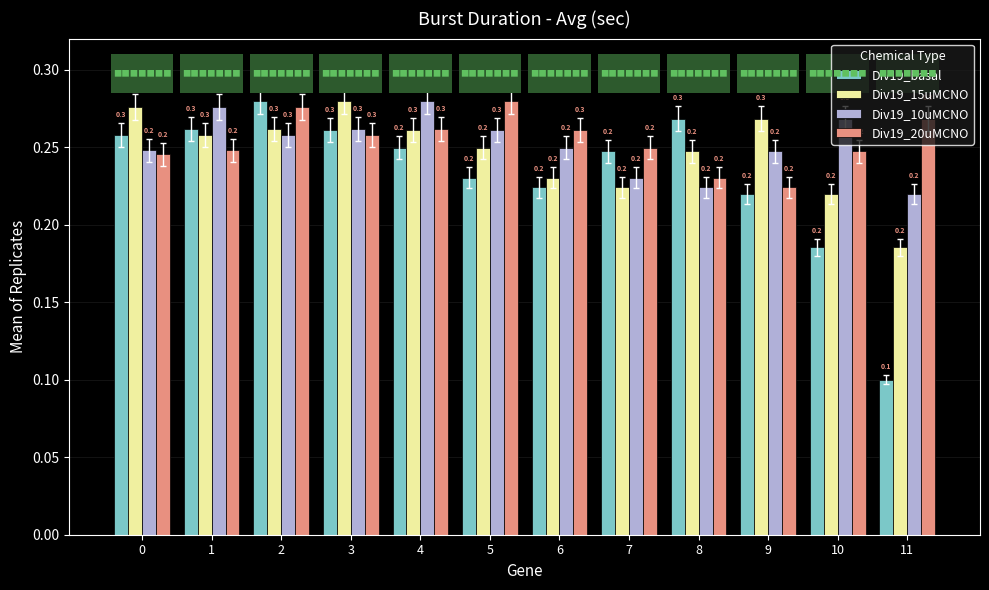

How many Div19_15uMCNO values are between 0 and 1?

12